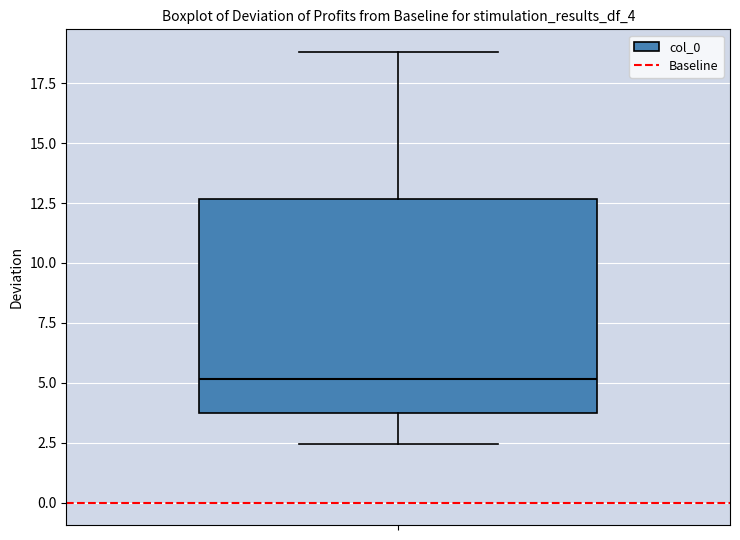

Transcribe this box plot: give where the median line is, the range the box spans, and where the two whiskers end, as read against the y-axis. The values are not printed on the chart, so give them approximately, as read against the axis.

median 5.0, box 3.5 to 12.5, whiskers 2.5 to 19.0